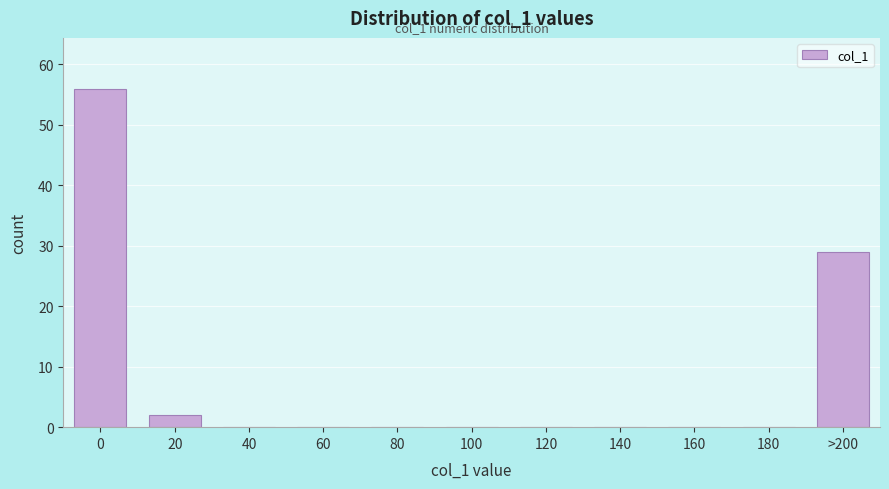

Reading right to left, extract all data points from this chart.

>200=29	180=0	160=0	140=0	120=0	100=0	80=0	60=0	40=0	20=2	0=56